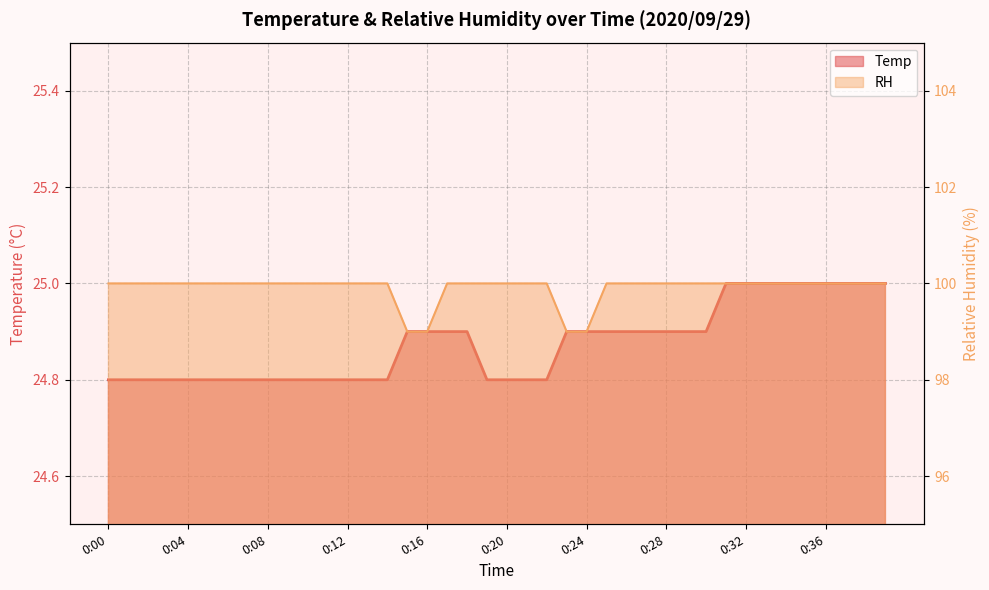

Does the chart have visible grid lines?

Yes